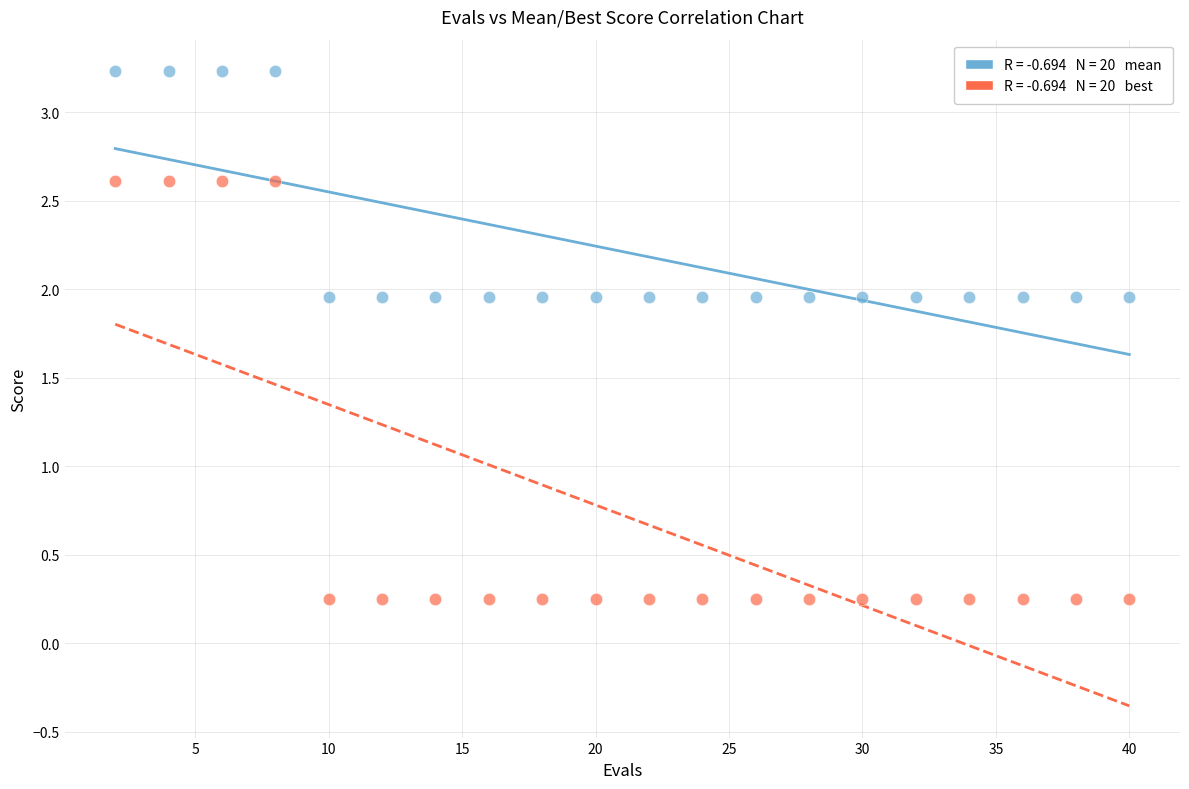

Across all data points, what is the range of X values (max minus min)?

38.0